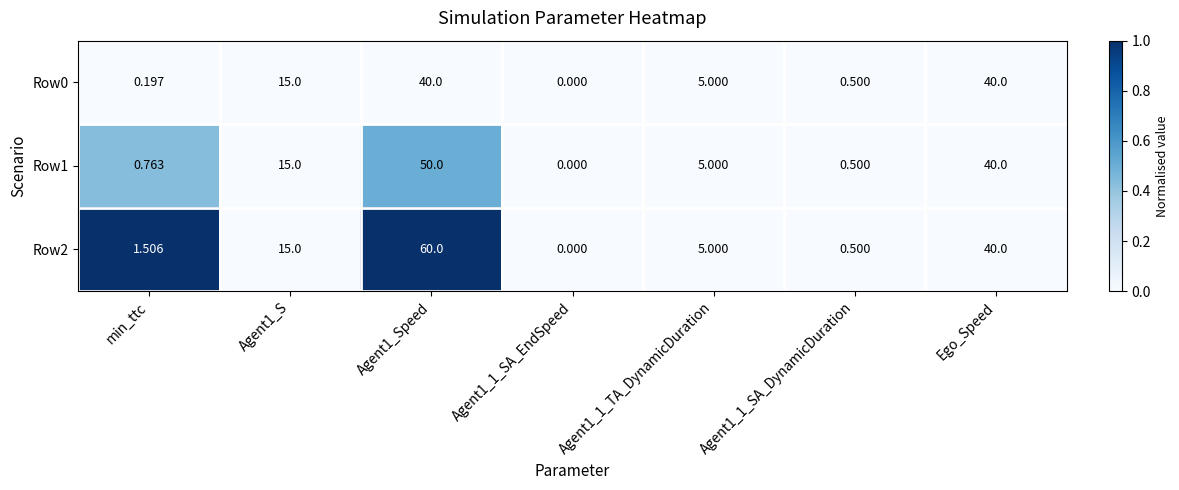

At which label is Row2 closest to 30?

Ego_Speed